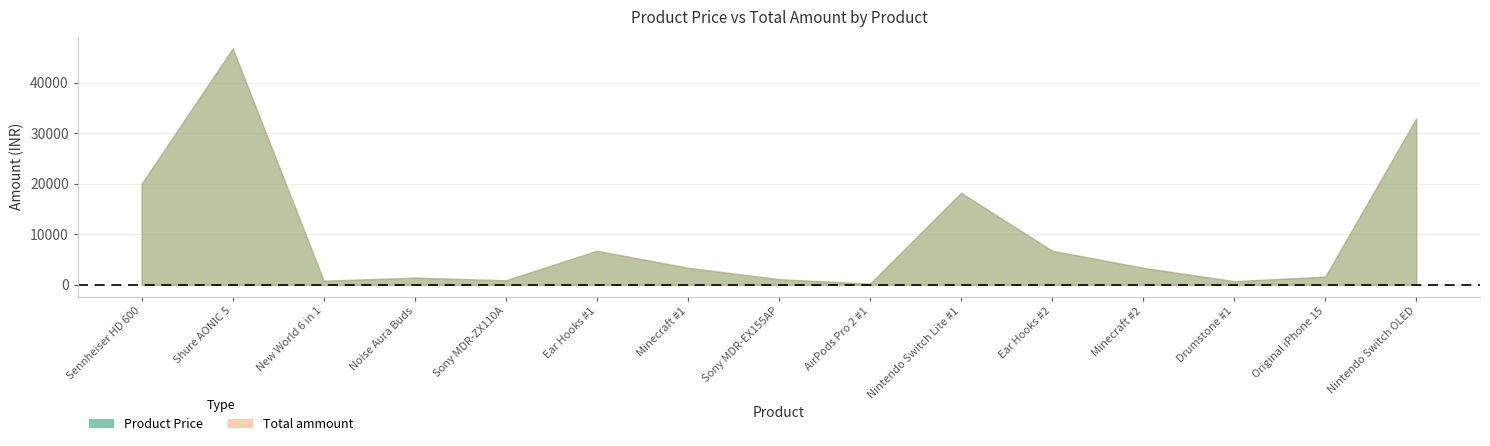

The Total ammount series shows 46755 at Shure AONIC 5. True or false?

True